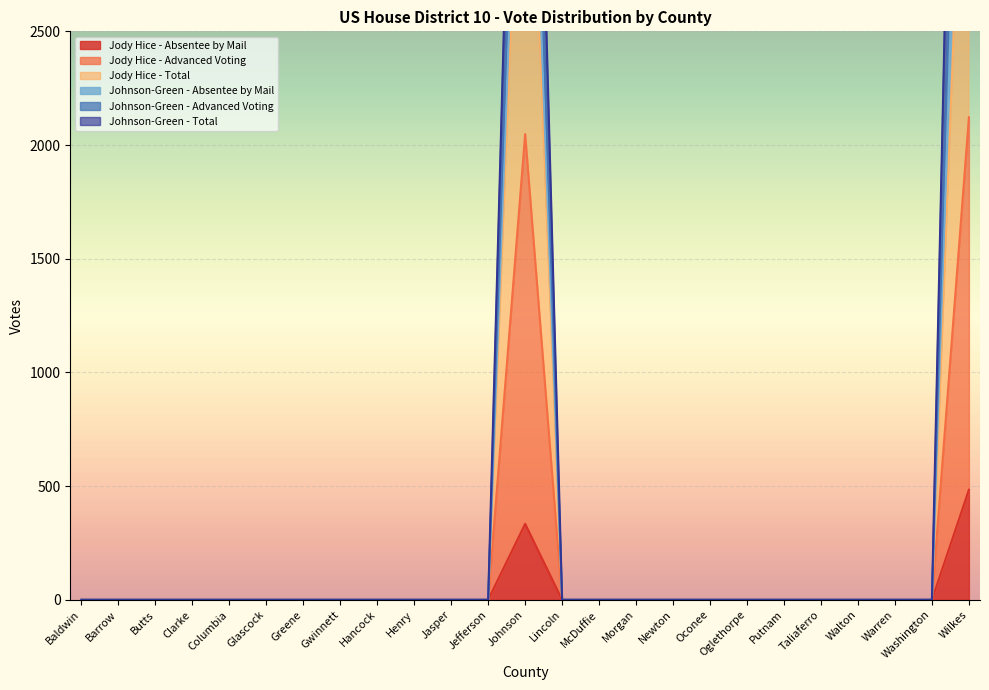

Which series has the widest spread of values?

Johnson-Green - Advanced Voting